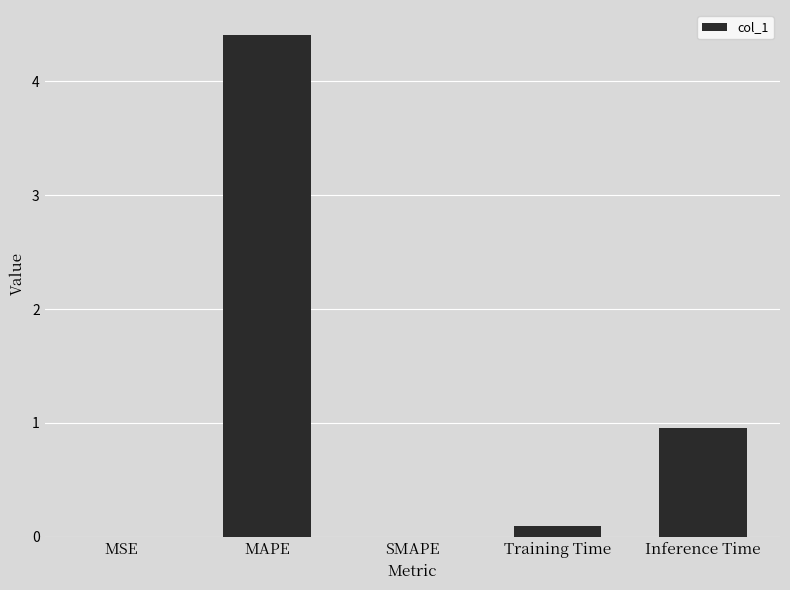

Which label corresponds to the largest value in the chart?

MAPE